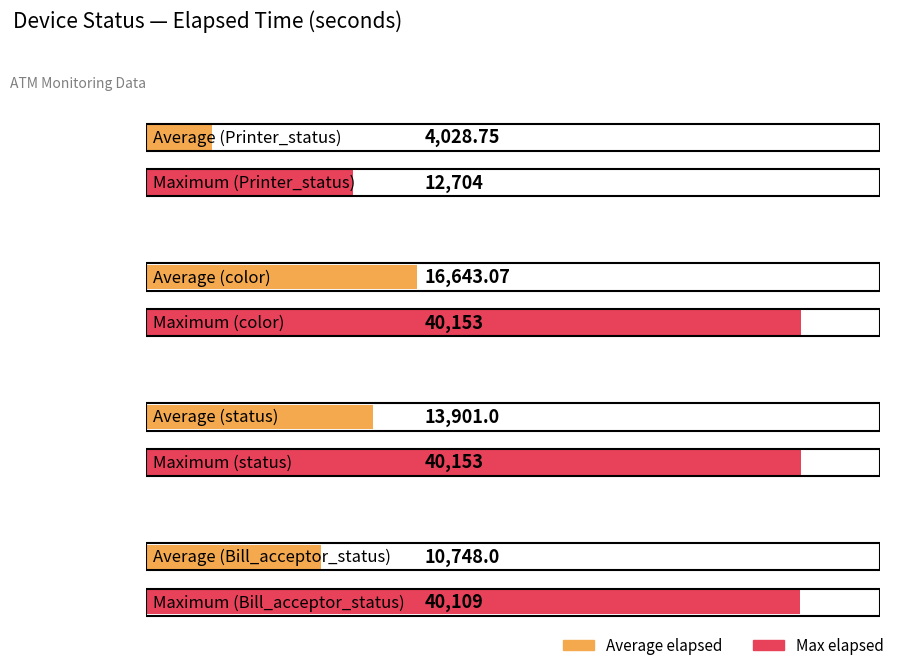

The value of Average_elapsed at 6 is 1564. True or false?

False